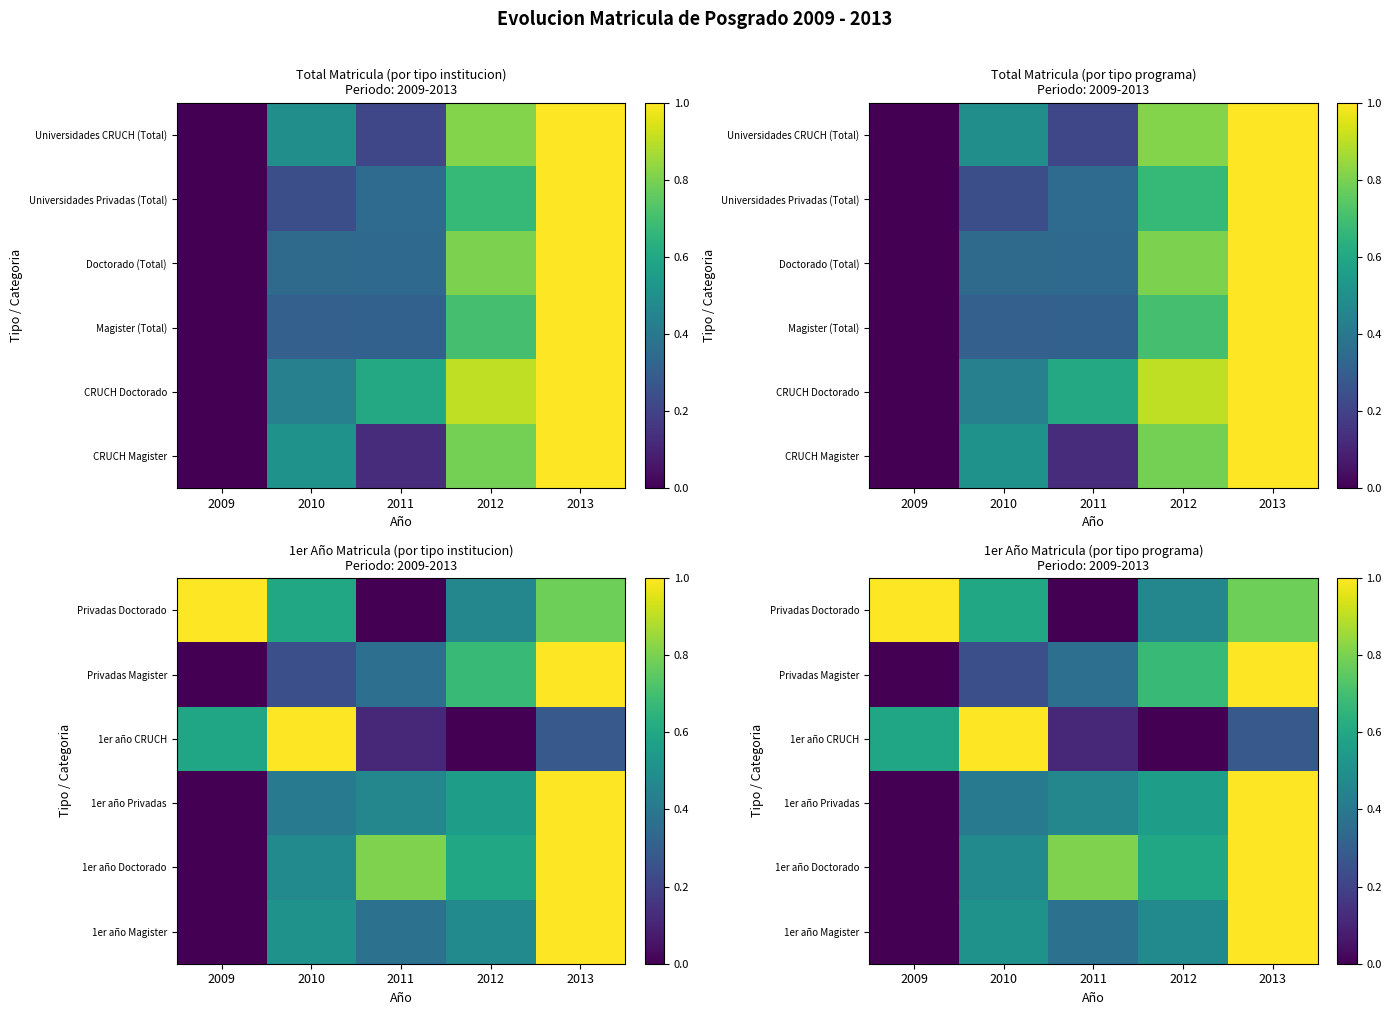

Count the number of data series in this chart.

6